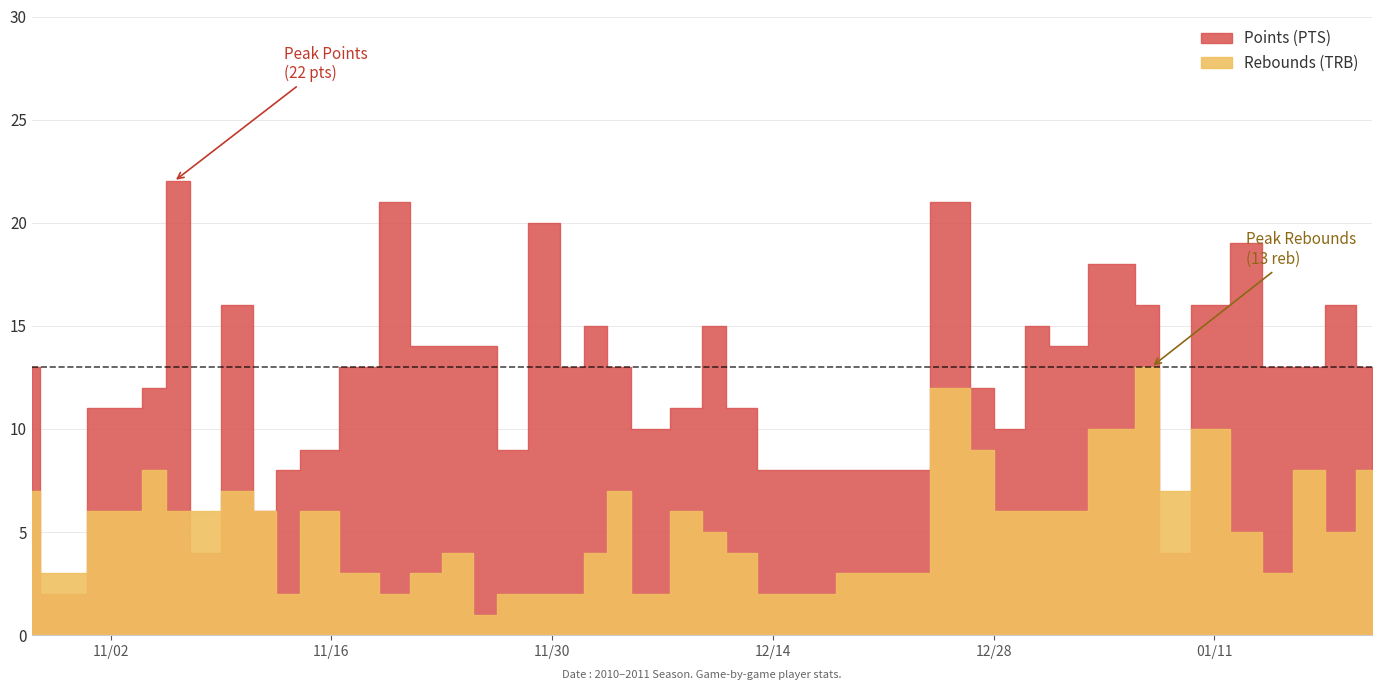

Reading right to left, list all the values displayed in this chart.

Points (PTS): 13	16	13	13	19	16	4	16	18	14	15	10	12	21	8	8	11	15	11	10	13	15	13	20	9	14	14	14	21	13	9	8	6	16	4	22	12	11	2	13
Rebounds (TRB): 8	5	8	3	5	10	7	13	10	6	6	6	9	12	3	2	4	5	6	2	7	4	2	2	2	1	4	3	2	3	6	2	6	7	6	6	8	6	3	7